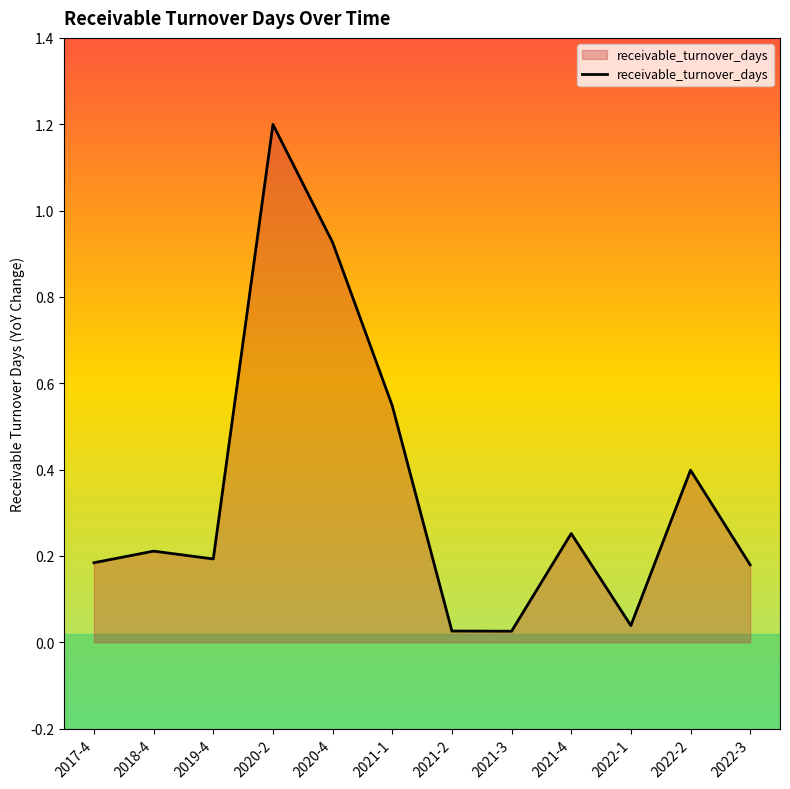

Does the chart display data point markers on the line(s)?

No